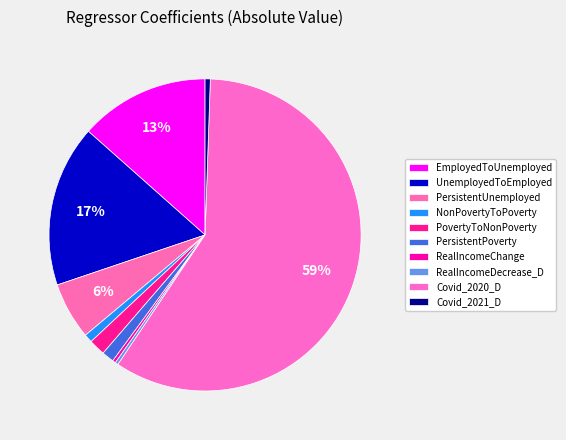

How many segments does this pie chart have?

10